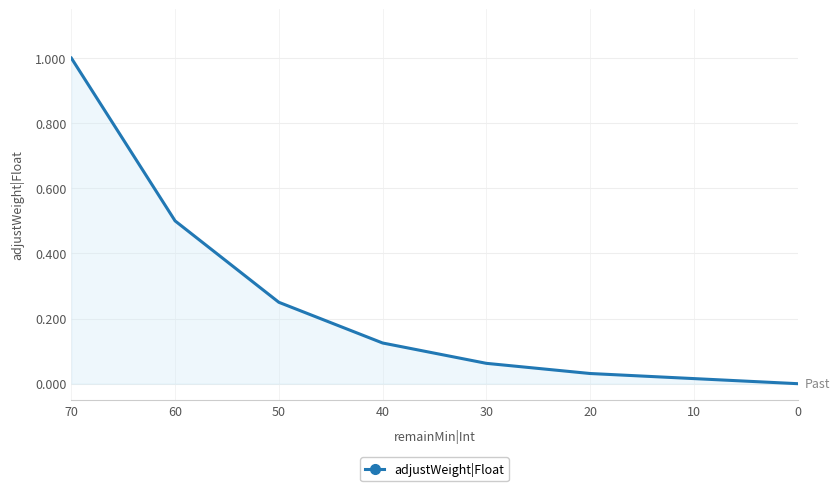

List the labels in order of value, smallest first.

0, 10, 20, 30, 40, 50, 60, 70